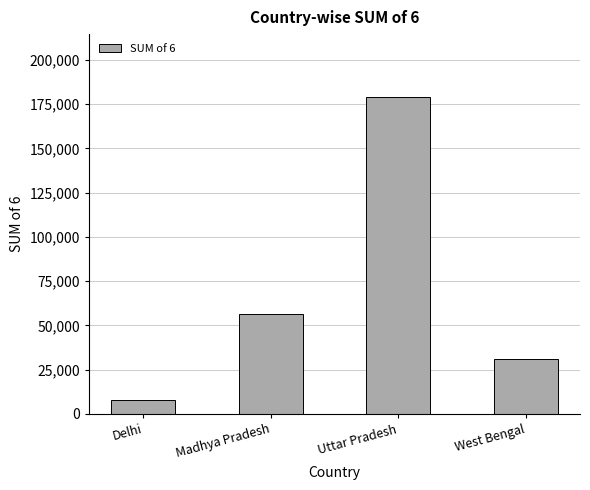

How many values are below 56284?

2